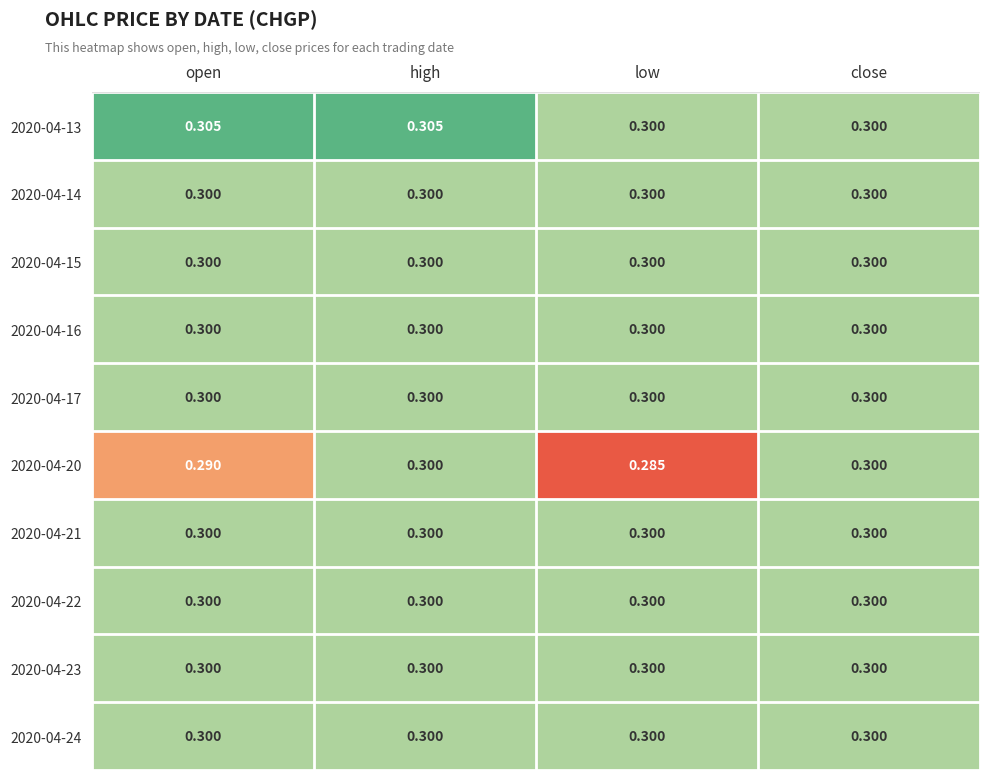

Where is 2020-04-20 nearest to the value 0?

low